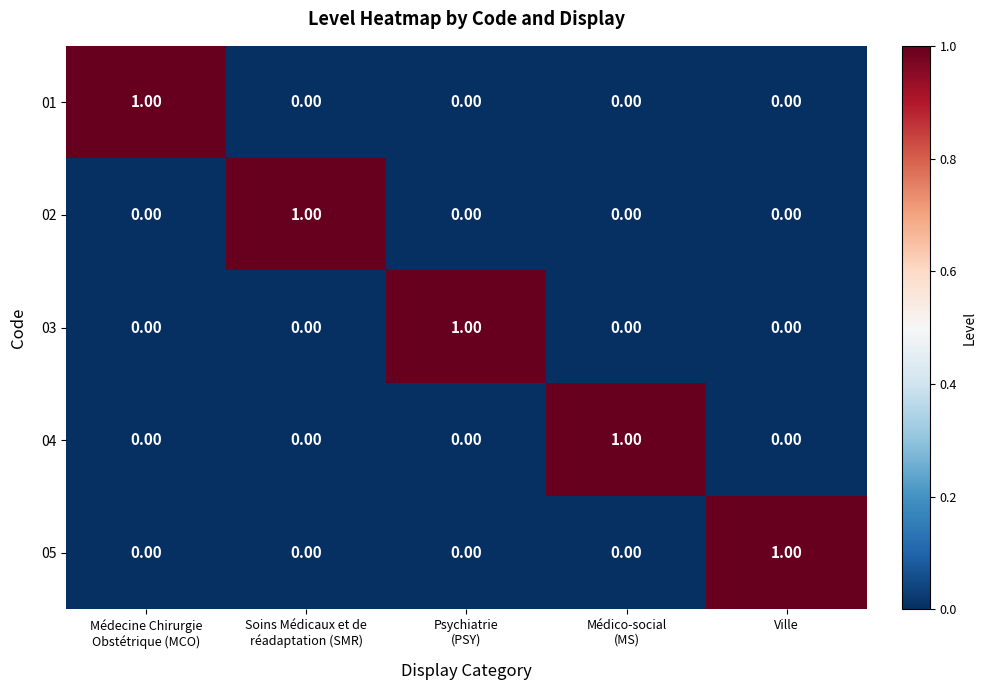

How many values in the 05 series exceed 0?

1